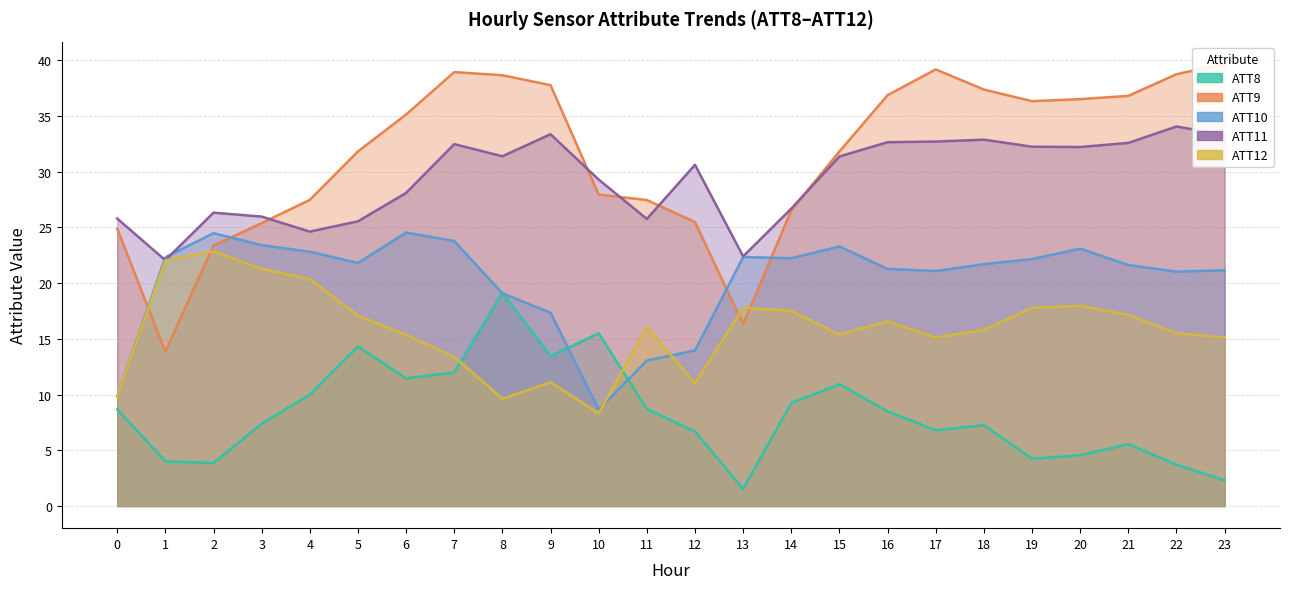

Is the value of ATT9 at 19 greater than the value of ATT11 at 5?

Yes